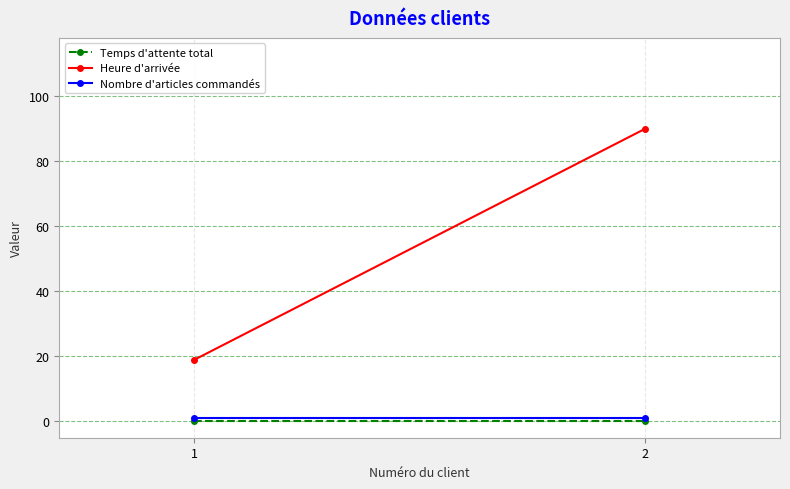

True or false: Heure d'arrivée has a value of 5 at 1.

False